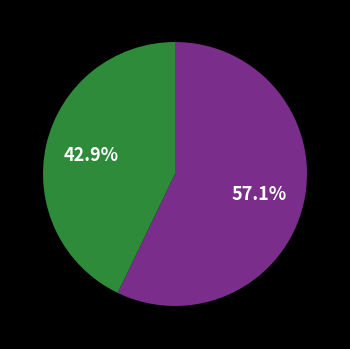

Does any single category account for the majority?

Yes